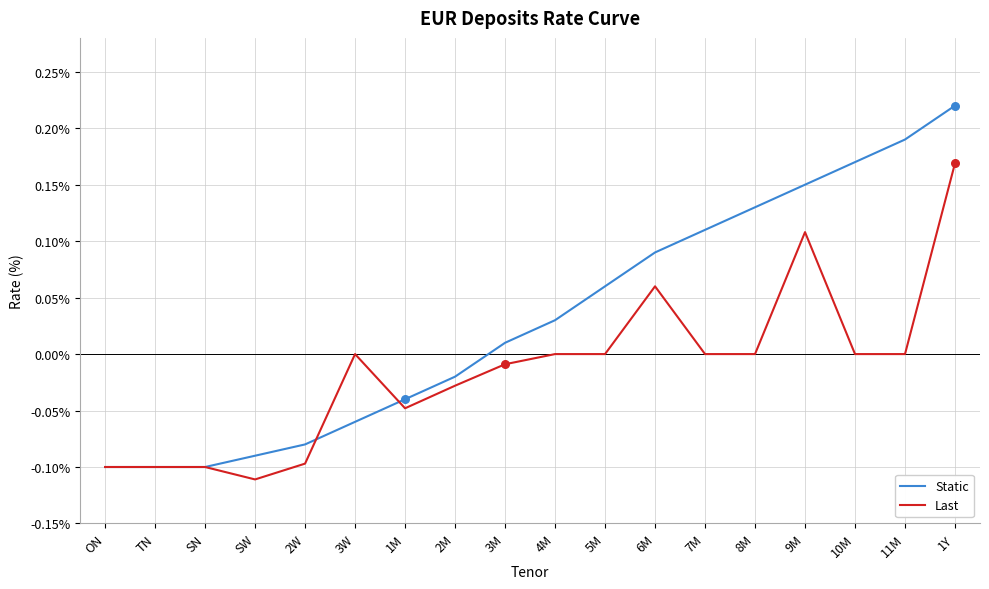

Which series has the largest total across all categories?

Static